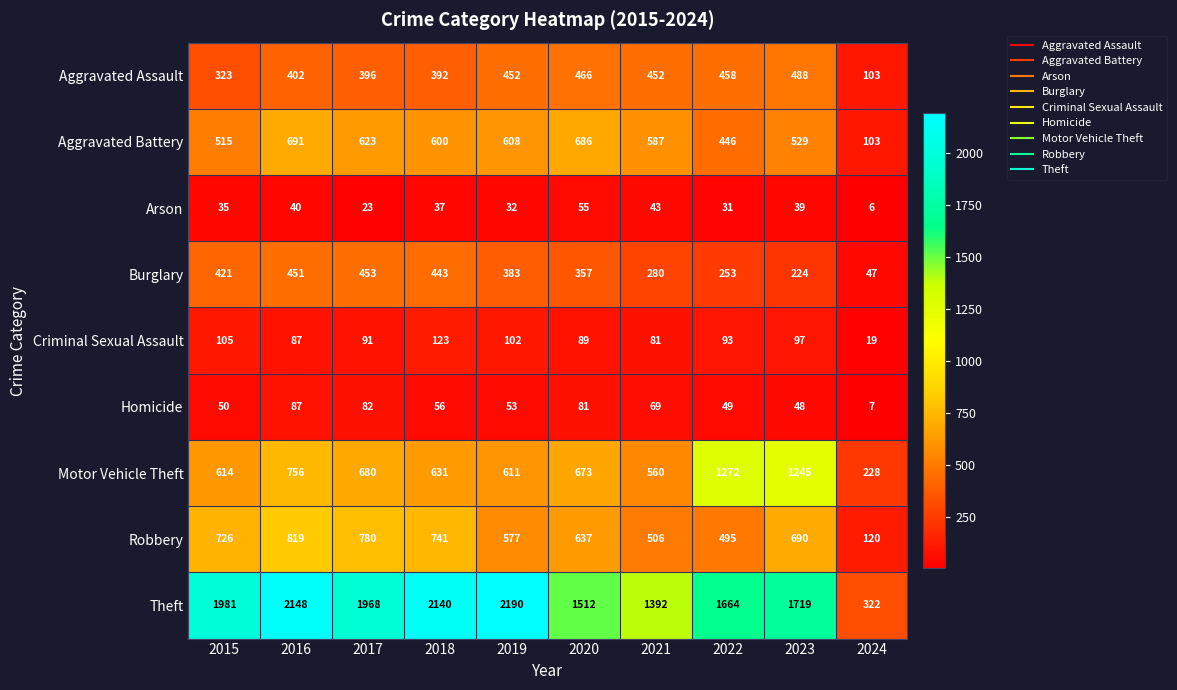

Is it true that Robbery equals 712 at 2022?

False